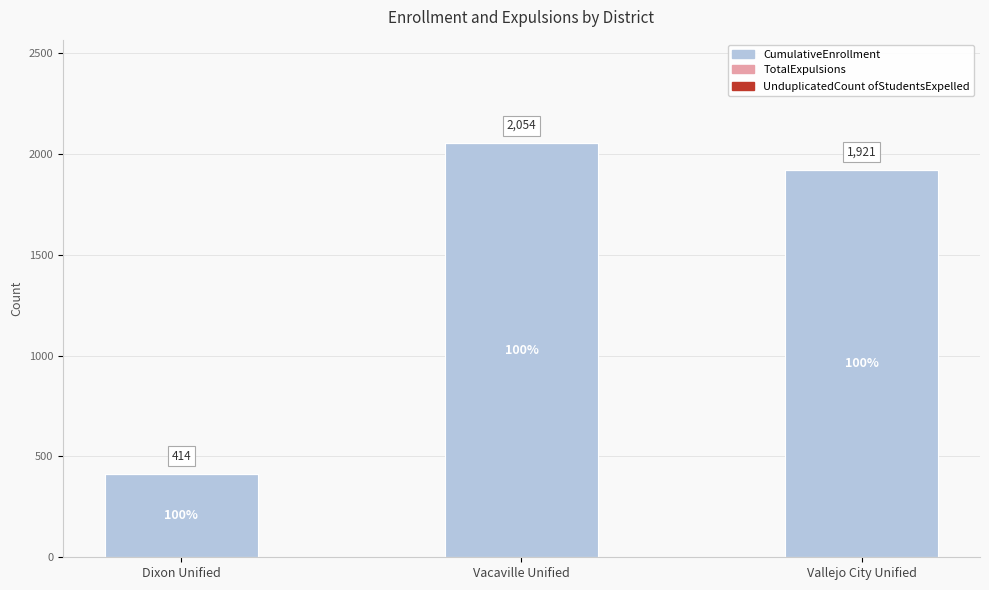

Reading left to right, what are all the values shown in this chart?

Dixon Unified=414	Vacaville Unified=2054	Vallejo City Unified=1921